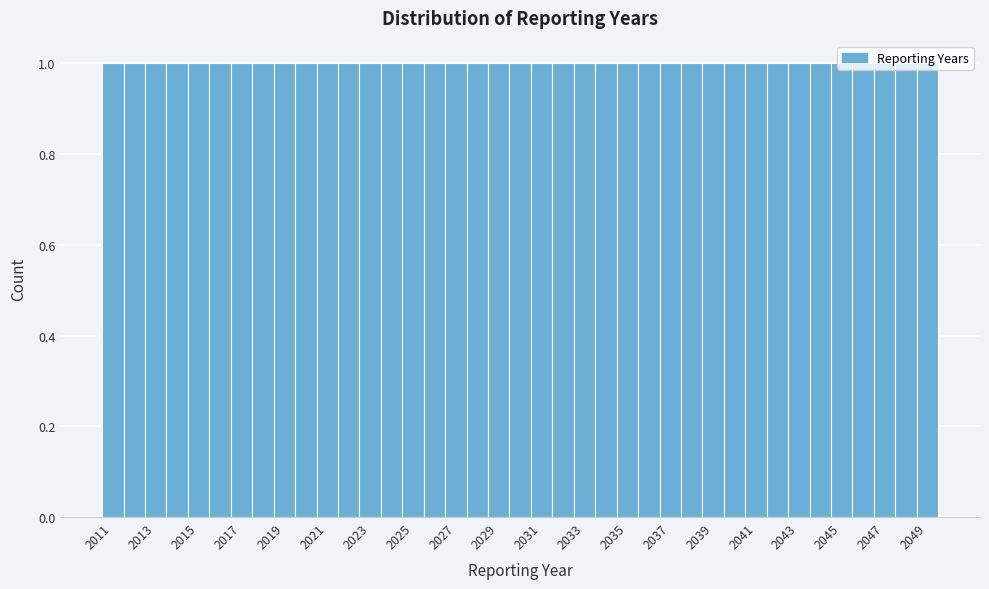

Reading left to right, transcribe this chart: for each bar, give the range it covers on the x-axis and its height. Neither the bar edges nor the heights are printed on the chart, so give them approximately, as read against the axes.

2010.5 to 2011.5: 1
2011.5 to 2012.5: 1
2012.5 to 2013.5: 1
2013.5 to 2014.5: 1
2014.5 to 2015.5: 1
2015.5 to 2016.5: 1
2016.5 to 2017.5: 1
2017.5 to 2018.5: 1
2018.5 to 2019.5: 1
2019.5 to 2020.5: 1
2020.5 to 2021.5: 1
2021.5 to 2022.5: 1
2022.5 to 2023.5: 1
2023.5 to 2024.5: 1
2024.5 to 2025.5: 1
2025.5 to 2026.5: 1
2026.5 to 2027.5: 1
2027.5 to 2028.5: 1
2028.5 to 2029.5: 1
2029.5 to 2030.5: 1
2030.5 to 2031.5: 1
2031.5 to 2032.5: 1
2032.5 to 2033.5: 1
2033.5 to 2034.5: 1
2034.5 to 2035.5: 1
2035.5 to 2036.5: 1
2036.5 to 2037.5: 1
2037.5 to 2038.5: 1
2038.5 to 2039.5: 1
2039.5 to 2040.5: 1
2040.5 to 2041.5: 1
2041.5 to 2042.5: 1
2042.5 to 2043.5: 1
2043.5 to 2044.5: 1
2044.5 to 2045.5: 1
2045.5 to 2046.5: 1
2046.5 to 2047.5: 1
2047.5 to 2048.5: 1
2048.5 to 2049.5: 1